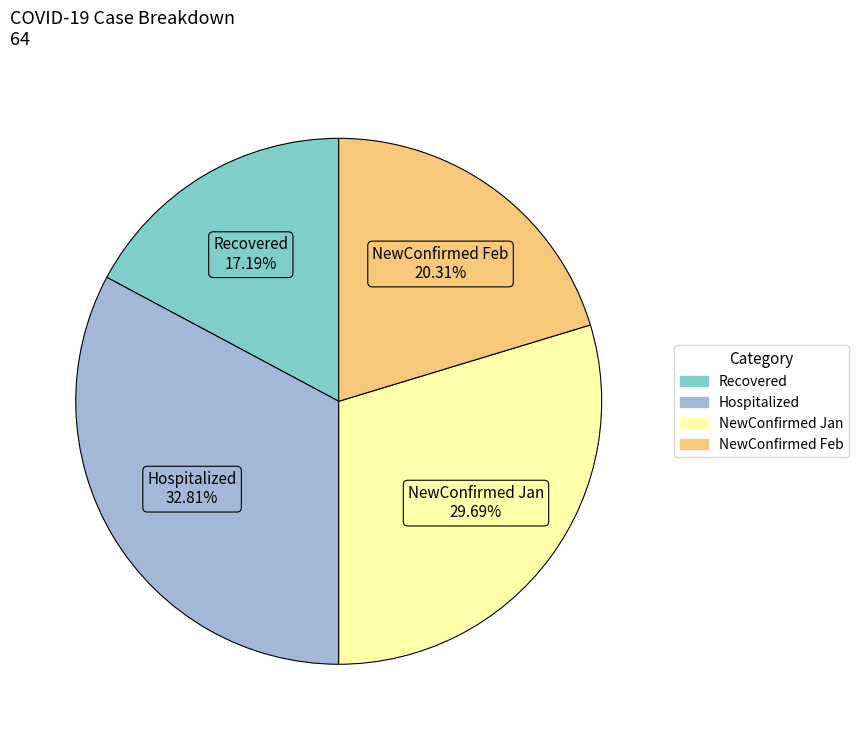

Does any single category account for the majority?

No